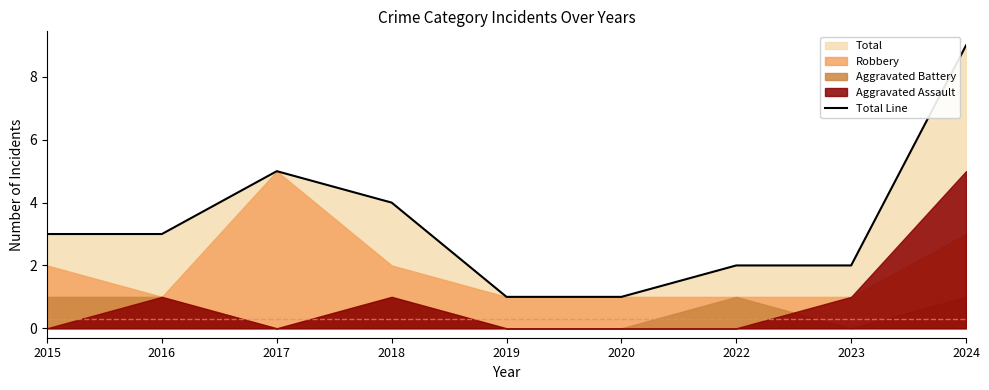

What is the value of the 4th point from the left?

4